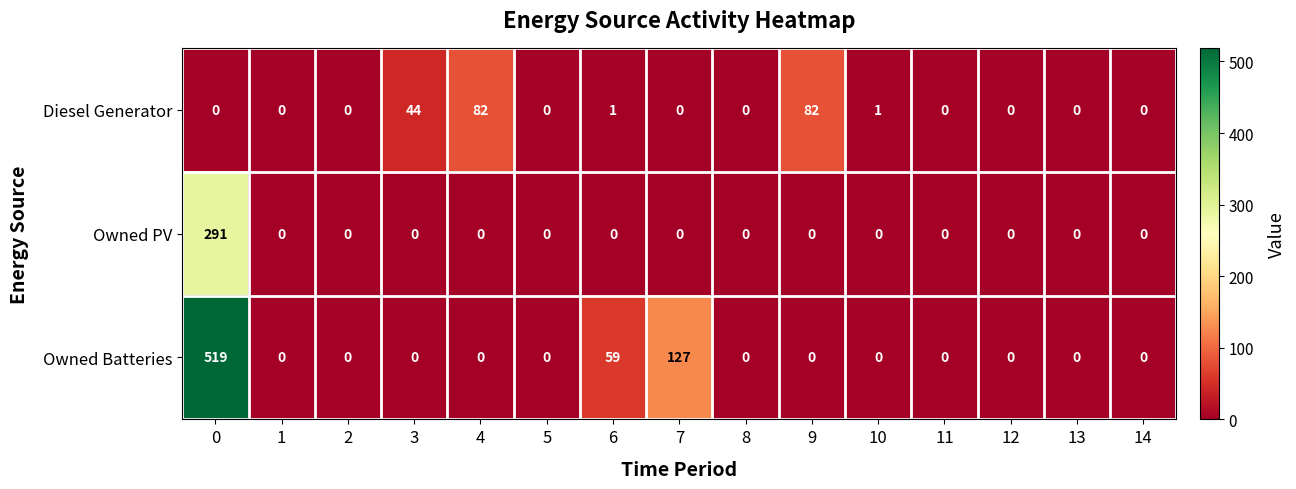

The Owned Batteries series shows 0 at 11. True or false?

True